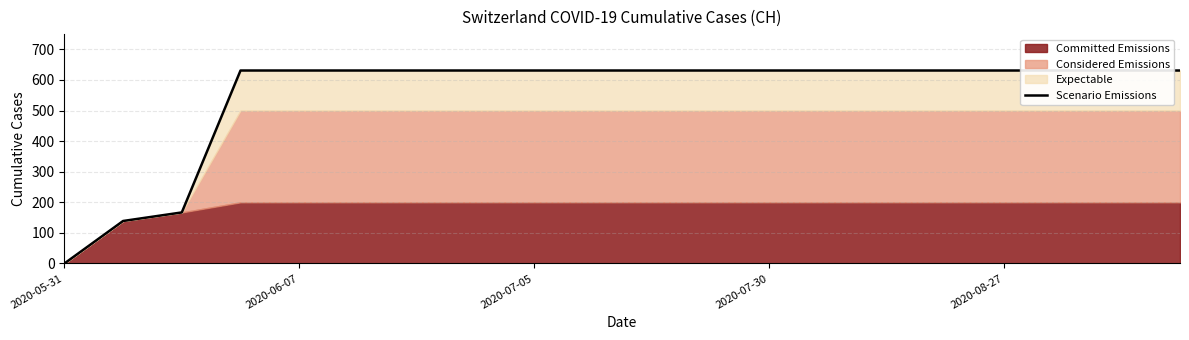

True or false: the data shows 631 at 17.

True